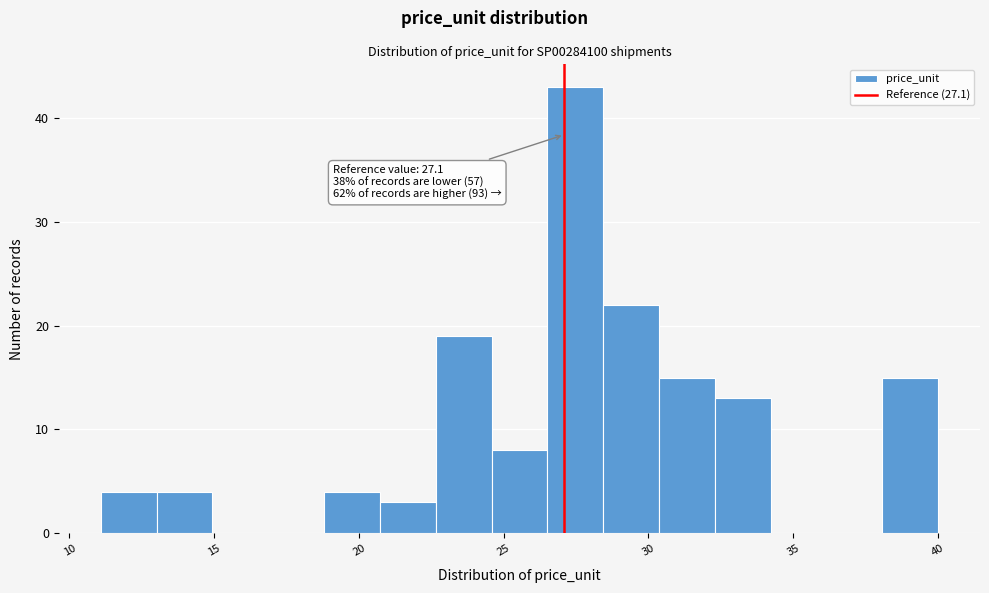

Around what value on the x-axis is the tallest bar? Give the approximate position of its centre, as read against the axis.

27.5